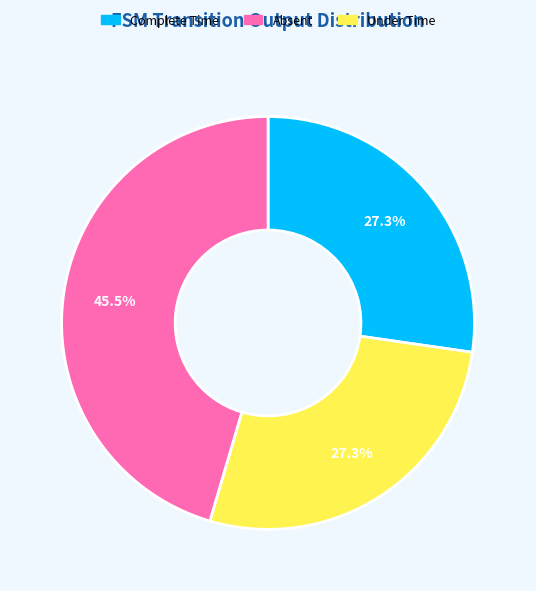

Is there a majority slice in this chart?

No